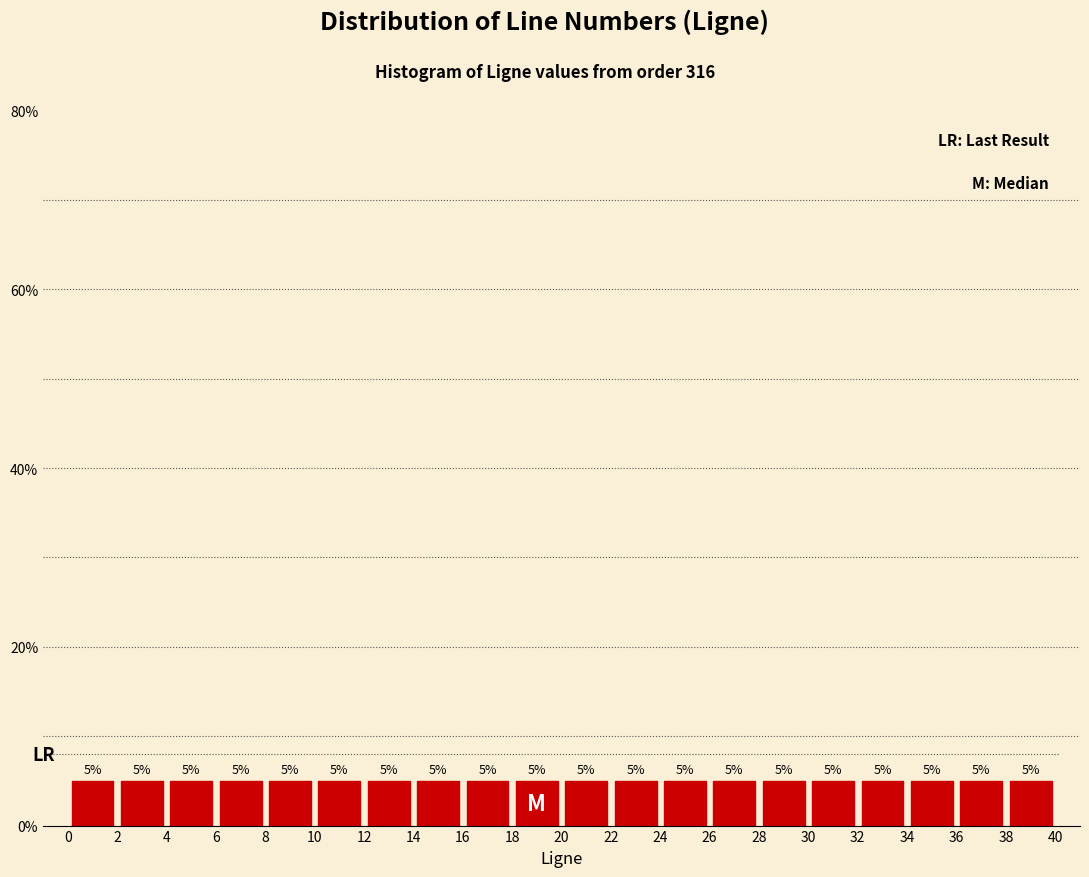

Reading left to right, list every bar in this chart as the range it spans on the x-axis followed by its height.

0 to 2: 5
2 to 4: 5
4 to 6: 5
6 to 8: 5
8 to 10: 5
10 to 12: 5
12 to 14: 5
14 to 16: 5
16 to 18: 5
18 to 20: 5
20 to 22: 5
22 to 24: 5
24 to 26: 5
26 to 28: 5
28 to 30: 5
30 to 32: 5
32 to 34: 5
34 to 36: 5
36 to 38: 5
38 to 40: 5